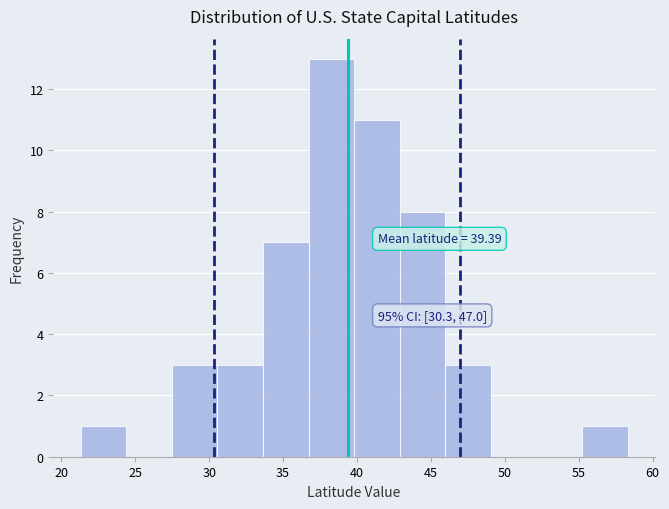

Over which range of the x-axis is the bar tallest?

36.5 to 40.0